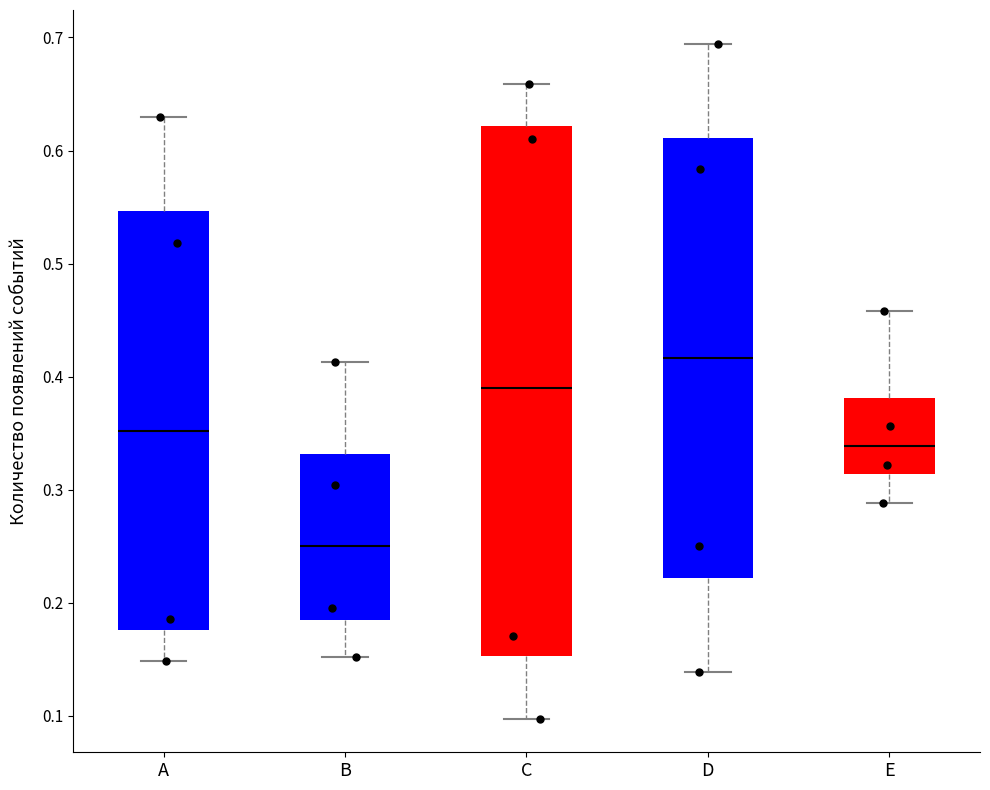

Where is the lower edge of the box for B on the y-axis? The values are not printed on the chart, so give them approximately, as read against the axis.

0.18